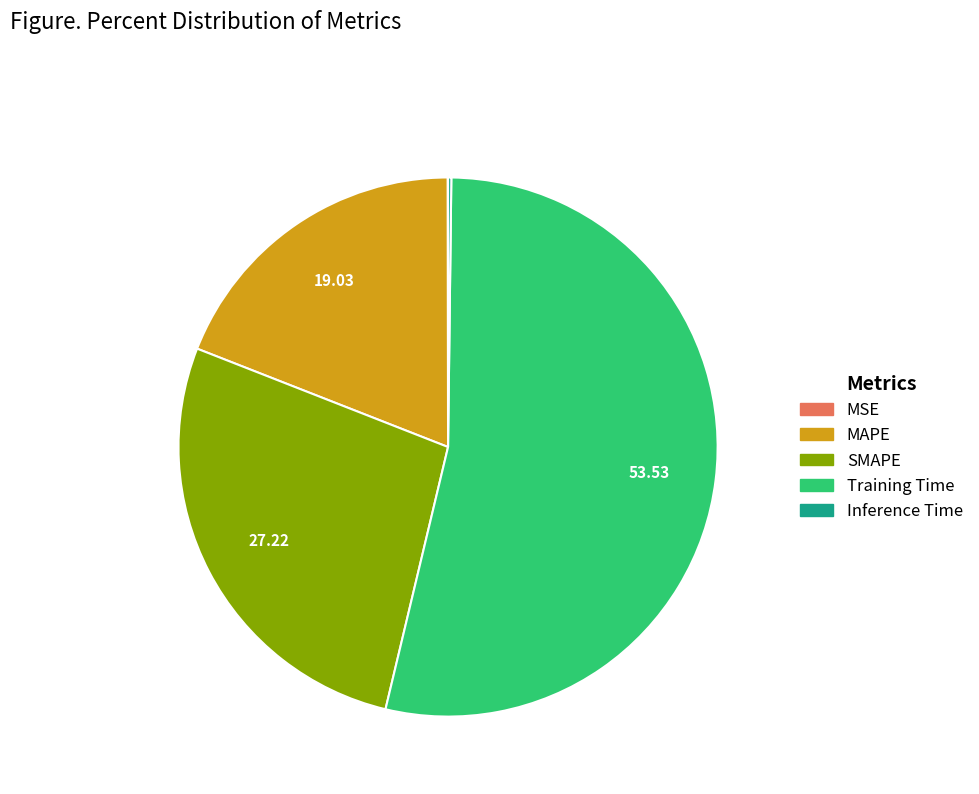

What is the largest slice in the pie chart?

Training Time